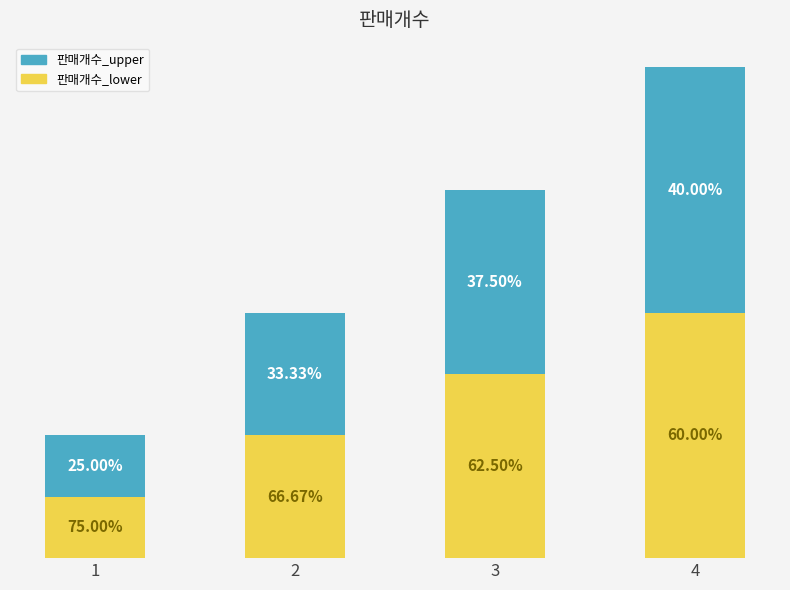

Between 1 and 2, which series saw the biggest shift?

판매개수_lower